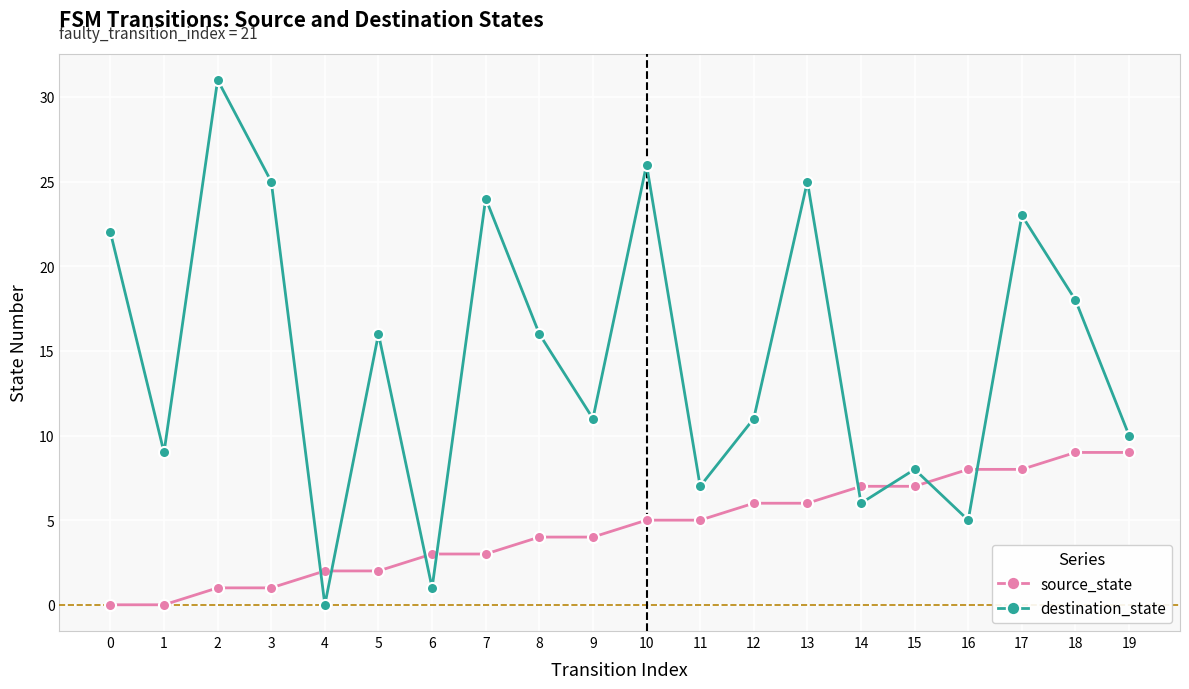

Between 0 and 2, which series saw the biggest shift?

destination_state